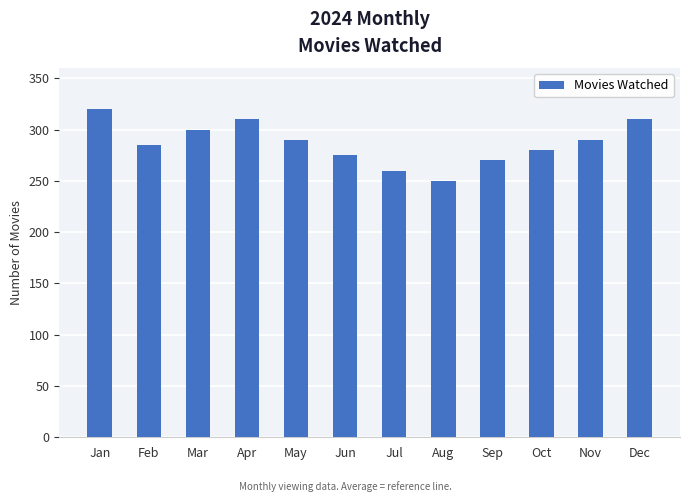

At which category does the chart reach its peak across all series?

Jan